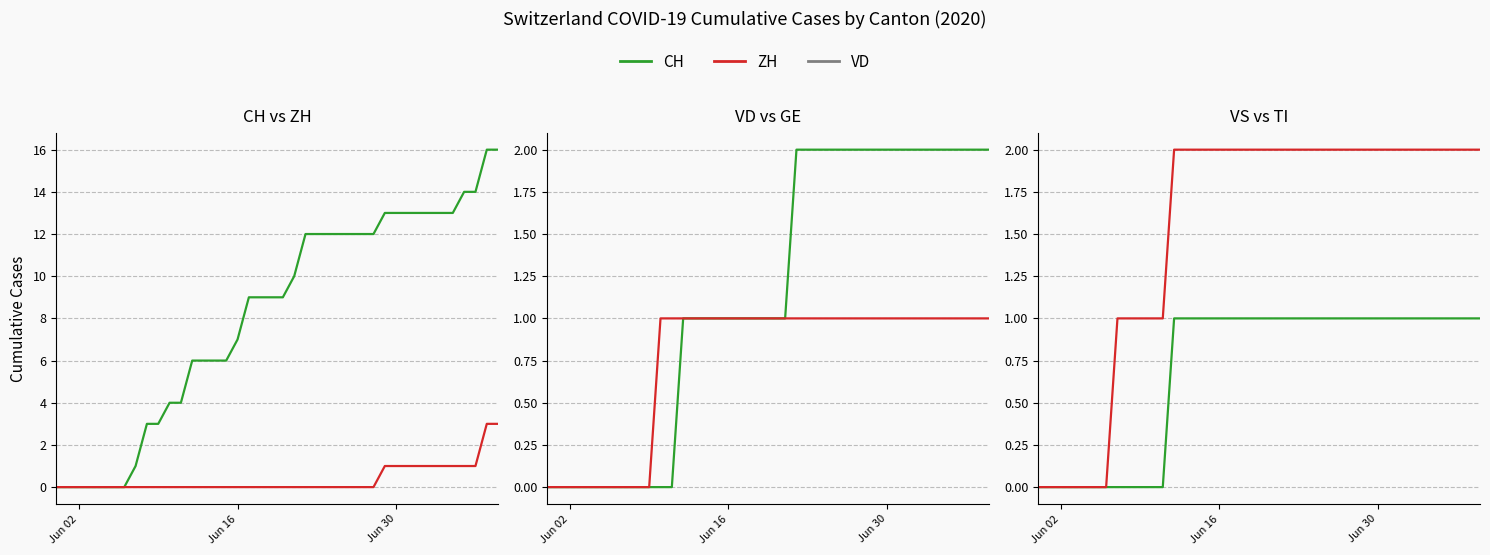

True or false: VS has a value of 1 at 23.

False